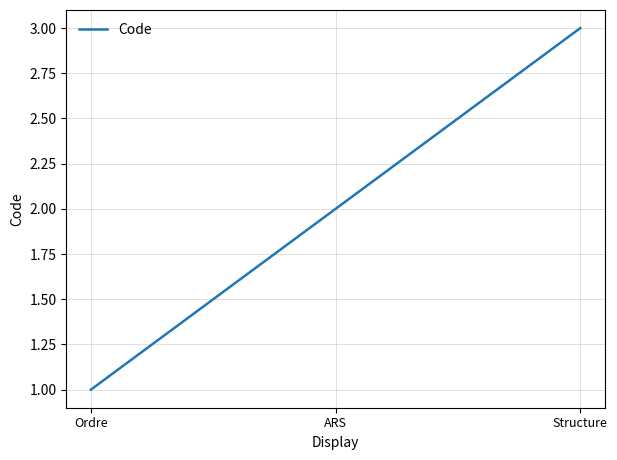

What position from the right is Ordre?

3